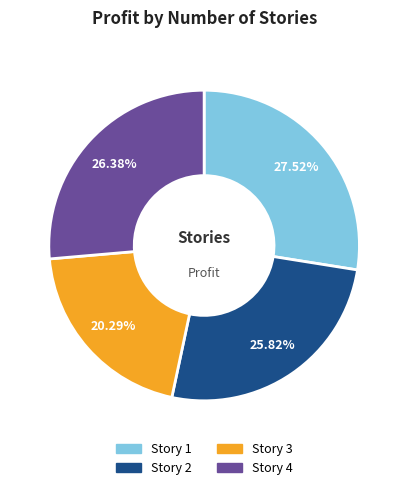

How many segments does this pie chart have?

4